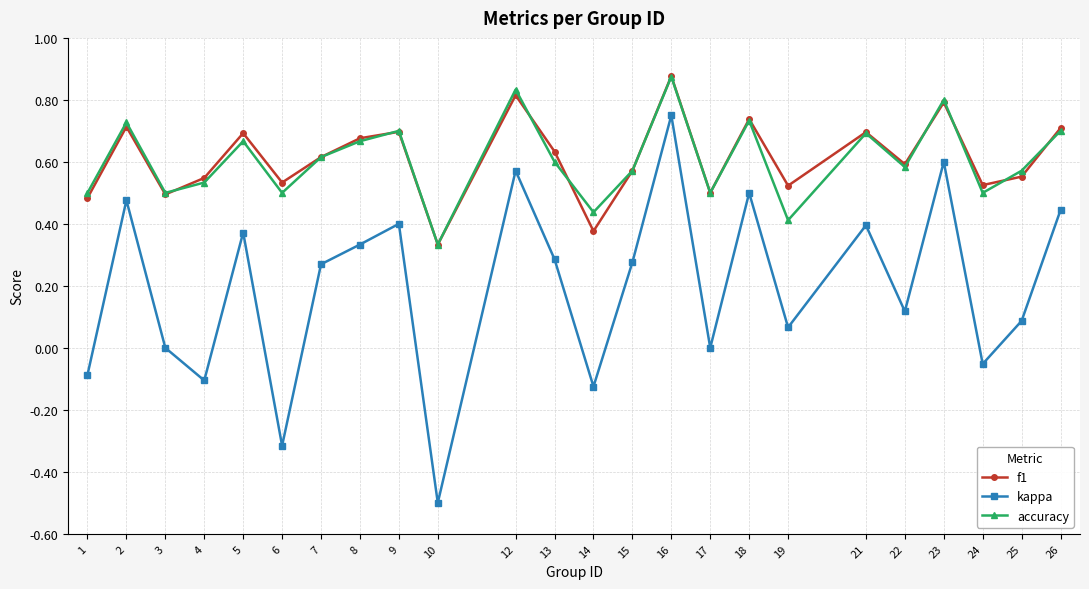

What are all the series names shown in the legend?

f1, kappa, accuracy